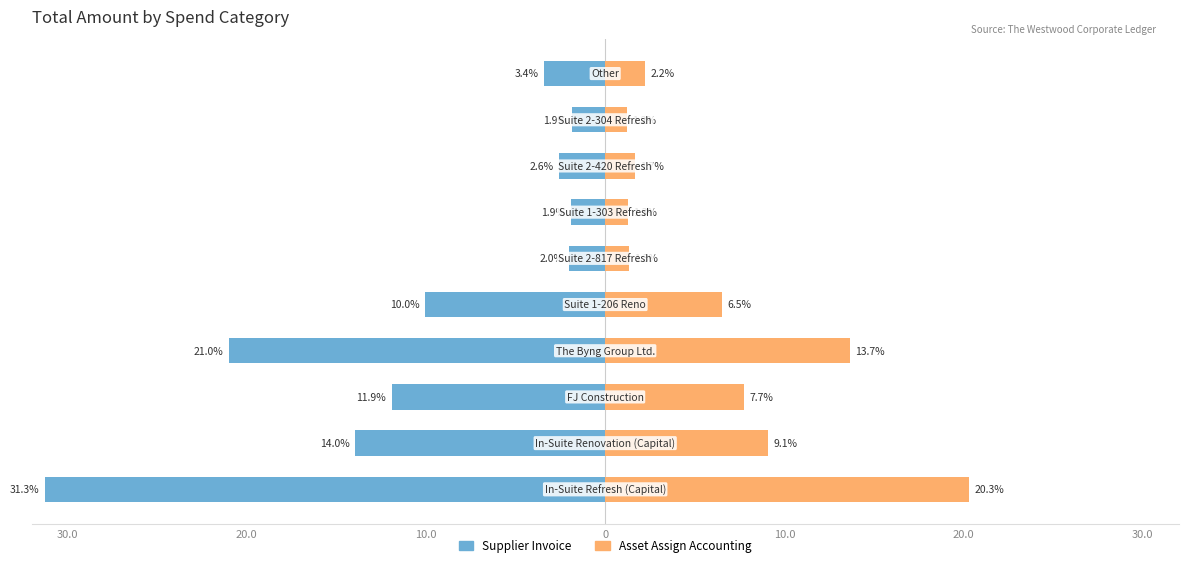

What is the difference between the second highest and second lowest values in the Asset Assign Accounting series?

12.4